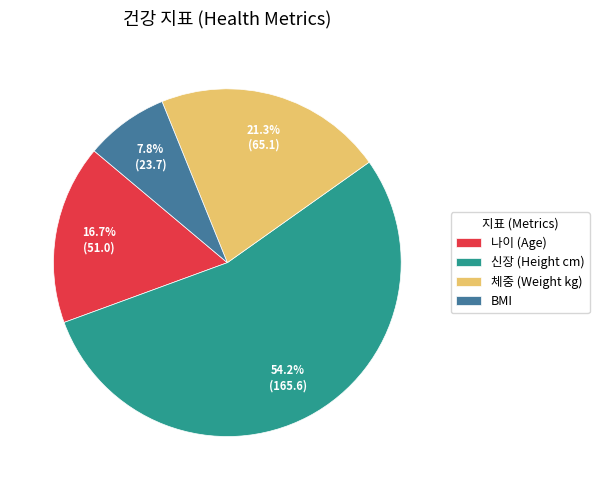

Rank the categories by value from highest to lowest.

신장 (Height cm), 체중 (Weight kg), 나이 (Age), BMI